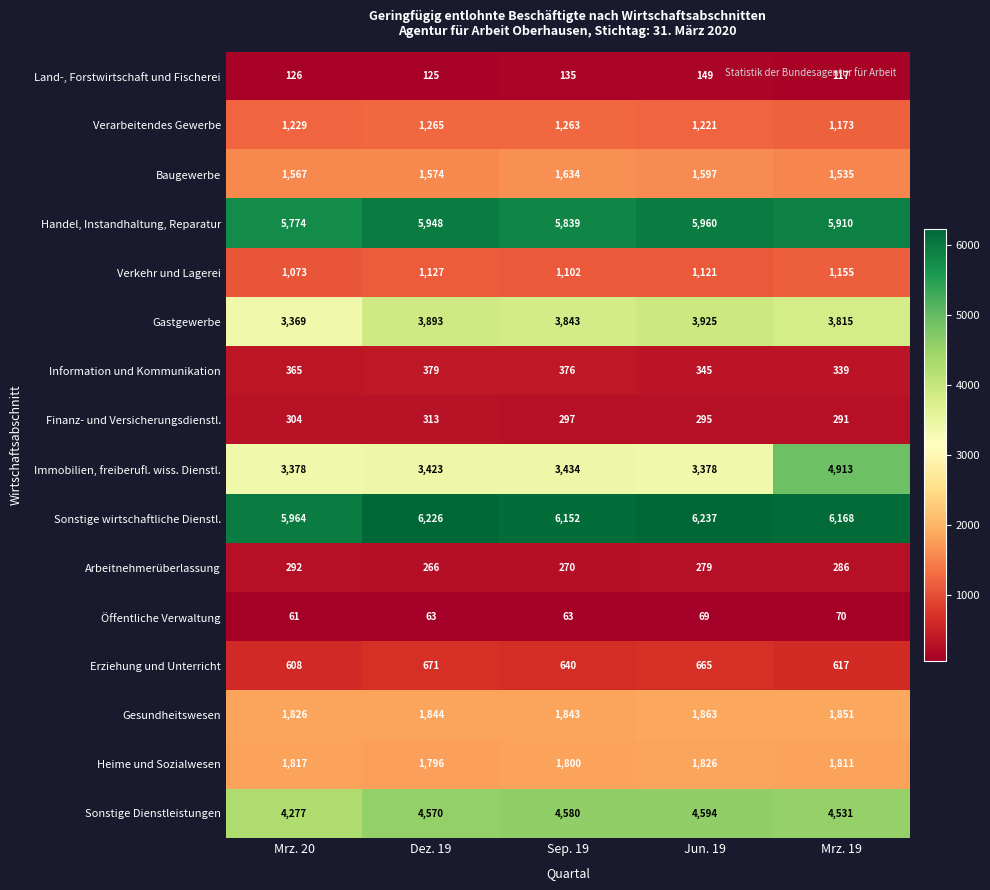

Which series has the largest range (max minus min)?

Immobilien, freiberufl. wiss. Dienstl.